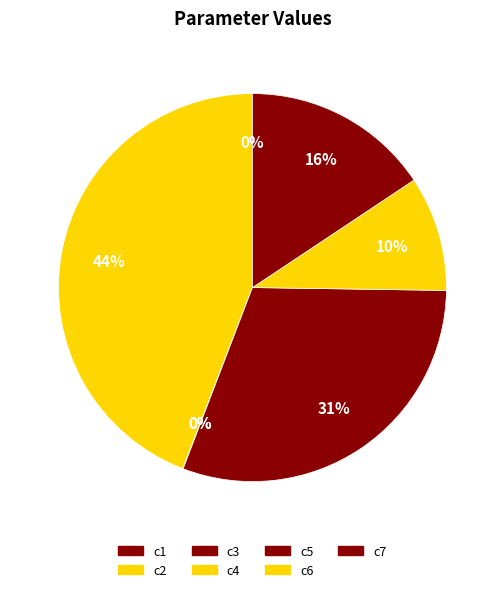

True or false: c1 accounts for 7% of the total.

False